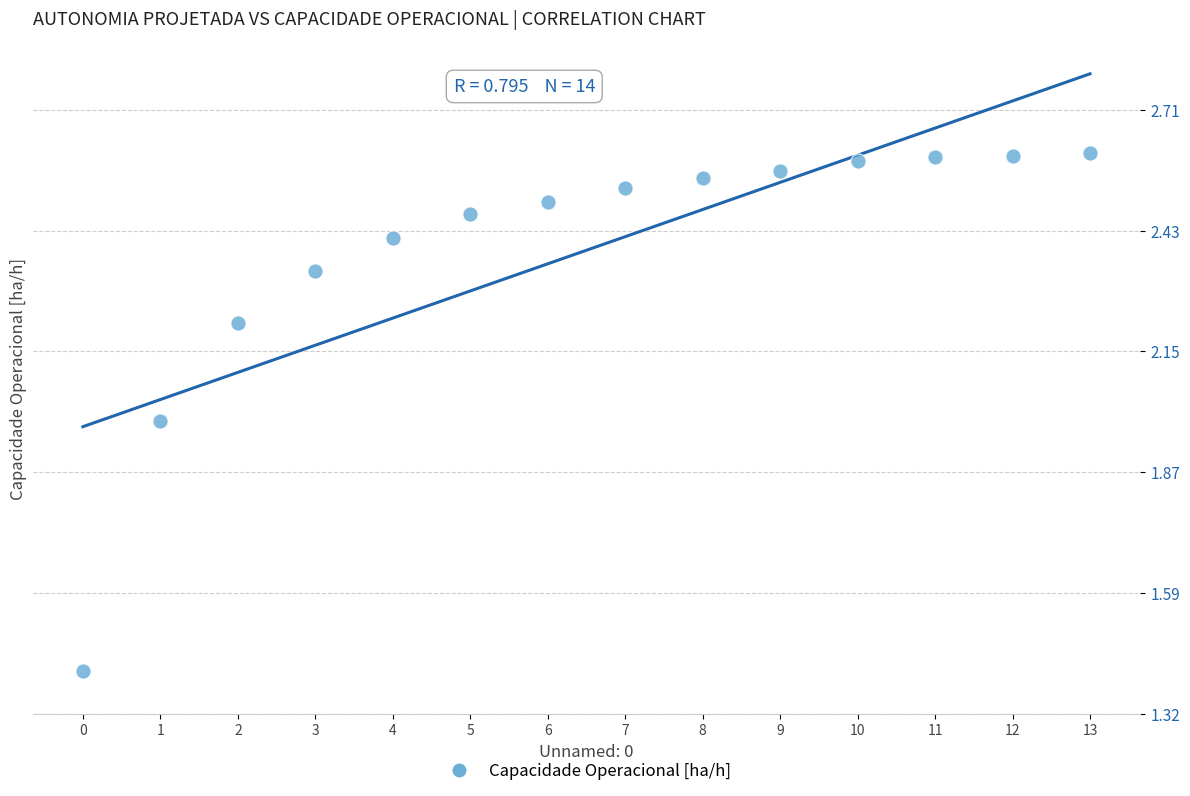

What is the range of Y values (max minus min)?

1.2